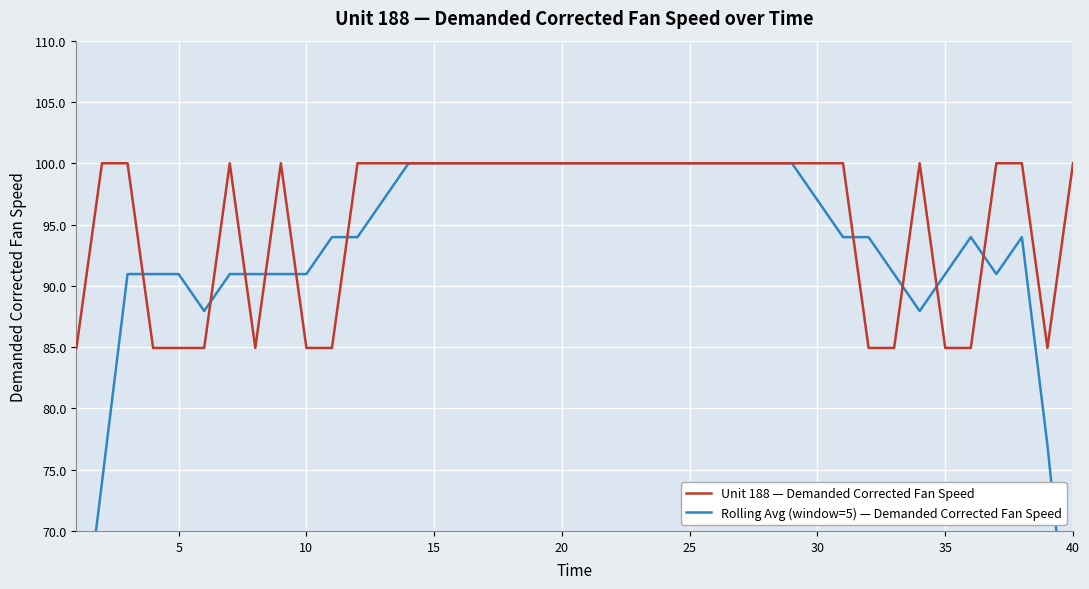

What value does the Unit 188 — Demanded Corrected Fan Speed series have at 15?

100.0